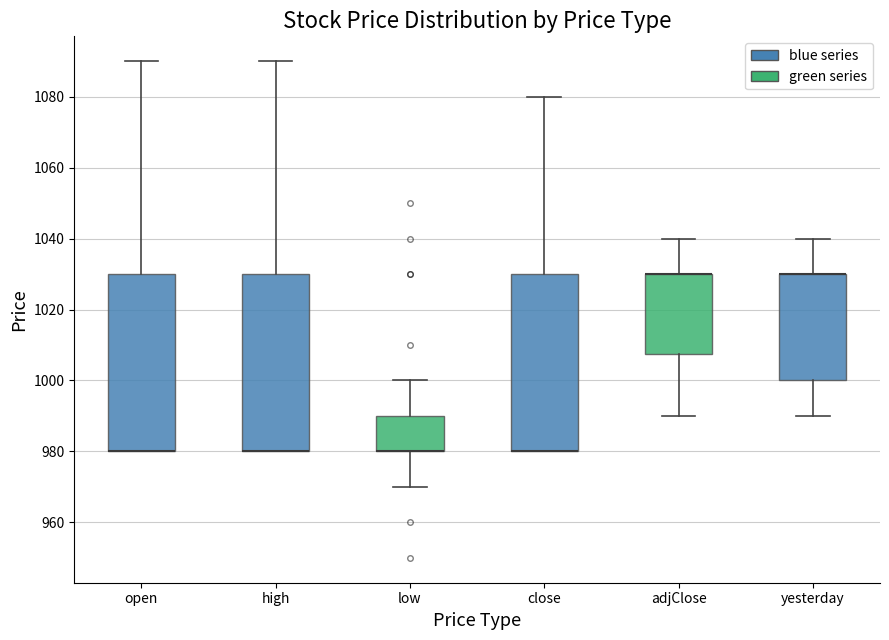

Reading left to right, transcribe this box plot: for each box, give where its median line is, the range the box spans, and where its two whiskers end, as read against the y-axis. The values are not printed on the chart, so give them approximately, as read against the axis.

open: median 980 (drawn on the box's lower edge), box 980 to 1030, whiskers 980 to 1090
high: median 980 (drawn on the box's lower edge), box 980 to 1030, whiskers 980 to 1090
low: median 980 (drawn on the box's lower edge), box 980 to 990, whiskers 970 to 1000
close: median 980 (drawn on the box's lower edge), box 980 to 1030, whiskers 980 to 1080
adjClose: median 1030 (drawn on the box's upper edge), box 1008 to 1030, whiskers 990 to 1040
yesterday: median 1030 (drawn on the box's upper edge), box 1000 to 1030, whiskers 990 to 1040